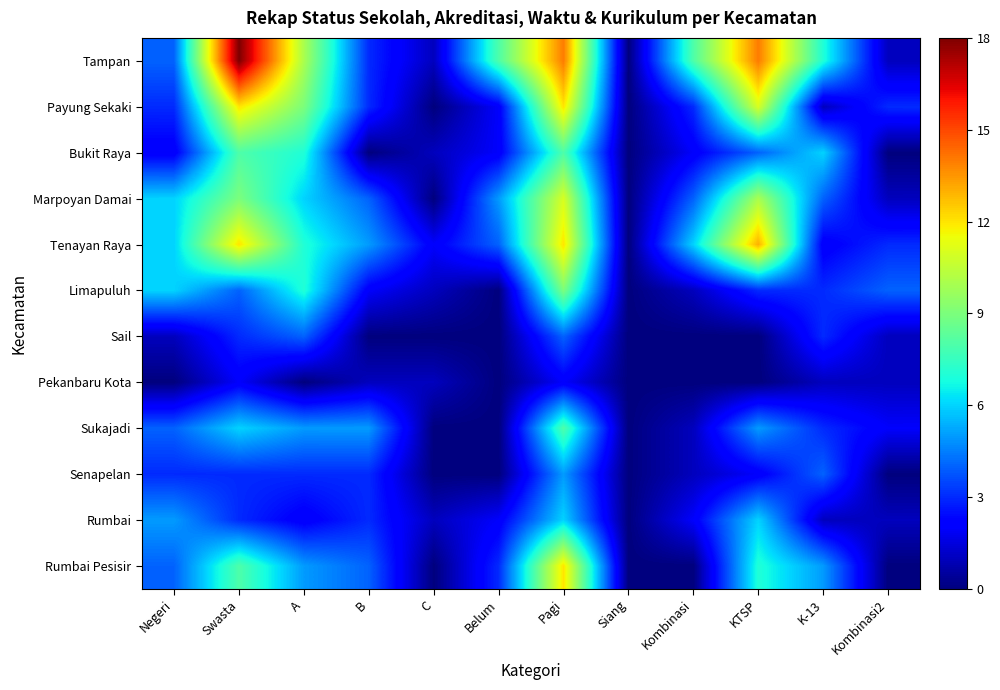

At how many categories does at least one series exceed 12?

3